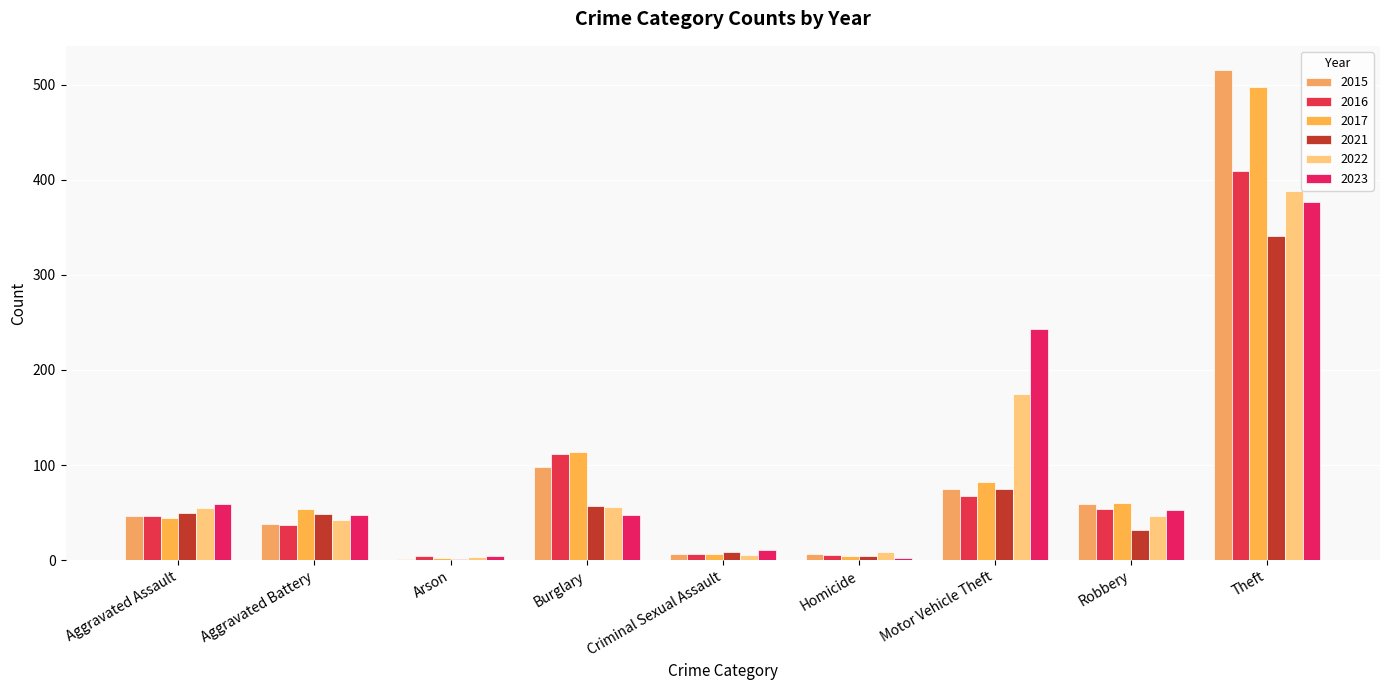

Reading left to right, extract all data points from this chart.

2015: 46	38	1	98	7	6	75	59	515
2016: 46	37	4	112	7	5	67	54	409
2017: 44	54	2	114	7	4	82	60	497
2021: 50	49	1	57	9	4	75	32	341
2022: 55	42	3	56	5	9	175	46	388
2023: 59	47	4	48	11	2	243	53	377